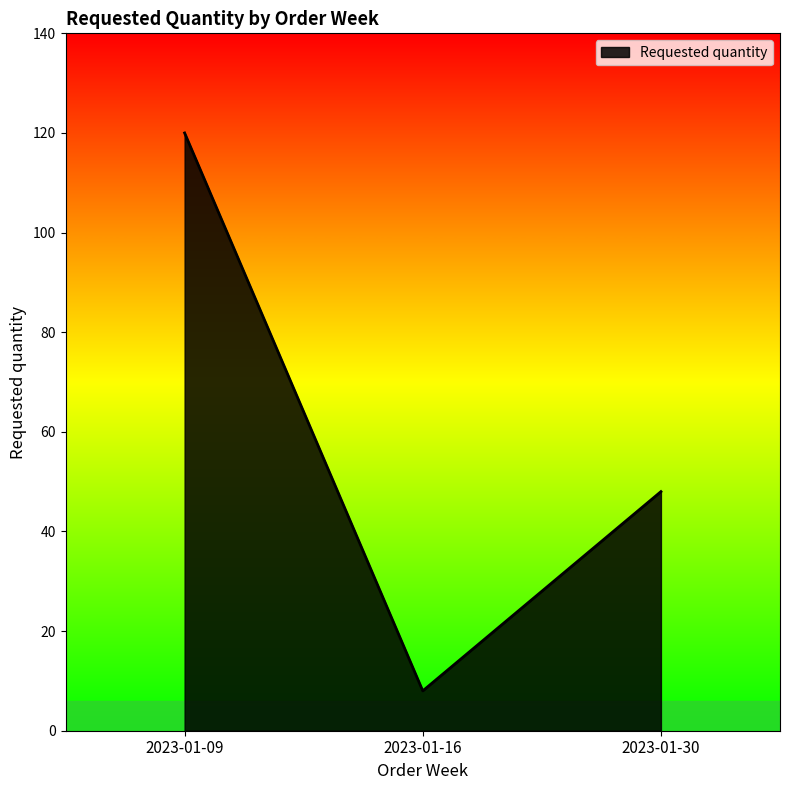

List the labels in order of value, smallest first.

2023-01-16, 2023-01-30, 2023-01-09